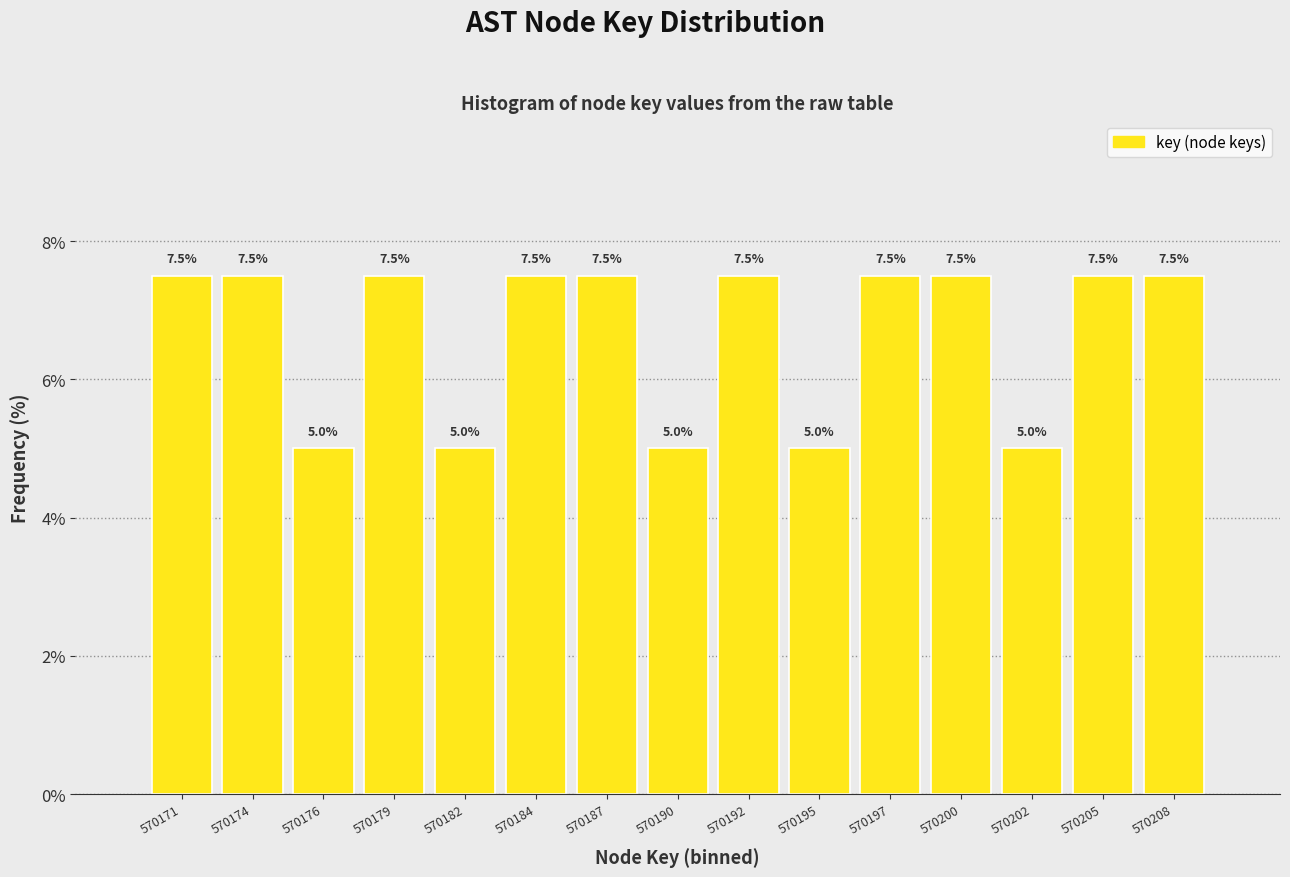

Reading right to left, extract all data points from this chart.

570208=7.5	570205=7.5	570202=5.0	570200=7.5	570197=7.5	570195=5.0	570192=7.5	570190=5.0	570187=7.5	570184=7.5	570182=5.0	570179=7.5	570176=5.0	570174=7.5	570171=7.5